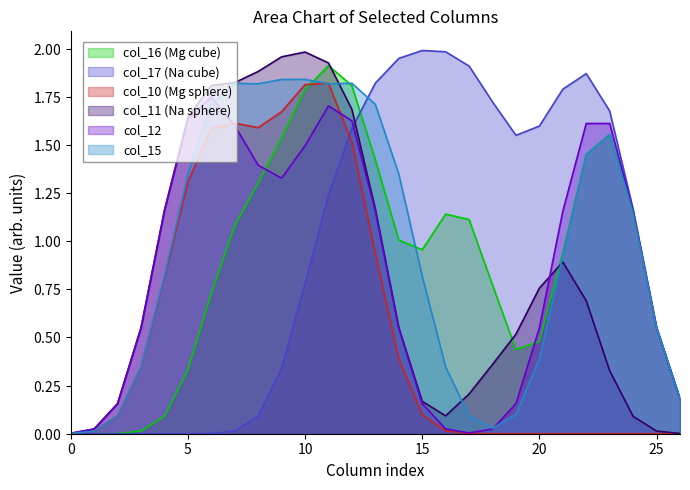

Which series has the largest total across all categories?

col_15